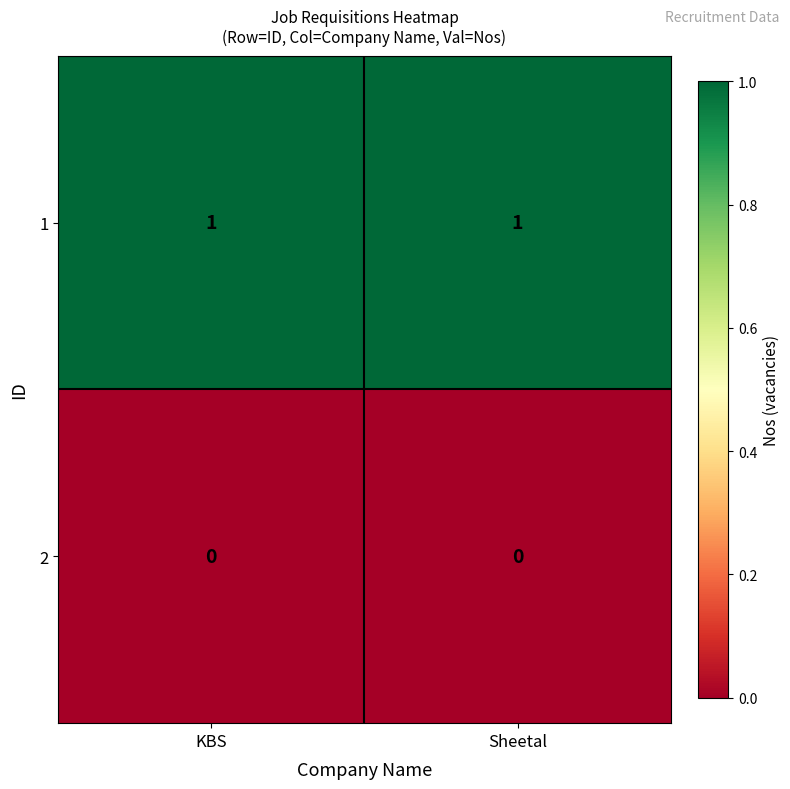

Which series has the largest total across all categories?

1